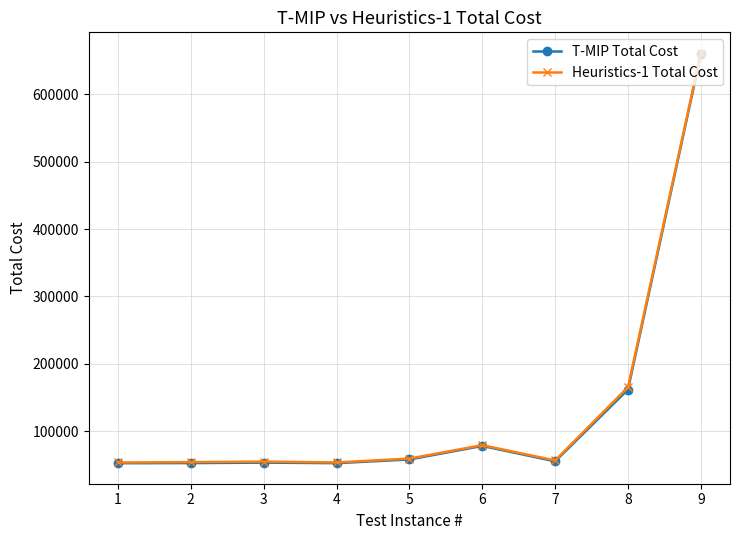

What is the total value across all series at 9?

1320881.9